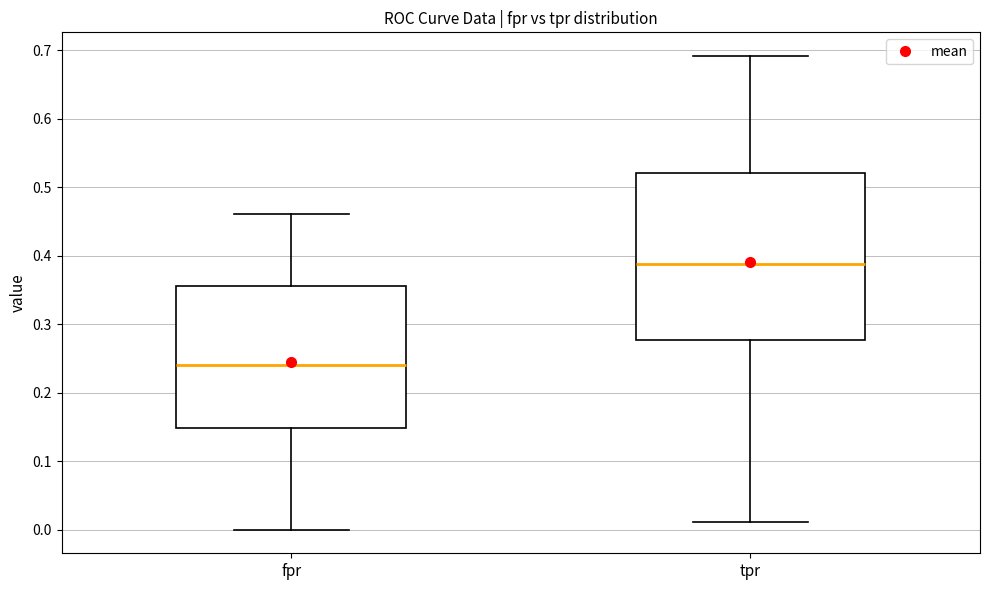

Where is the lower edge of the box for tpr on the y-axis? The values are not printed on the chart, so give them approximately, as read against the axis.

0.28